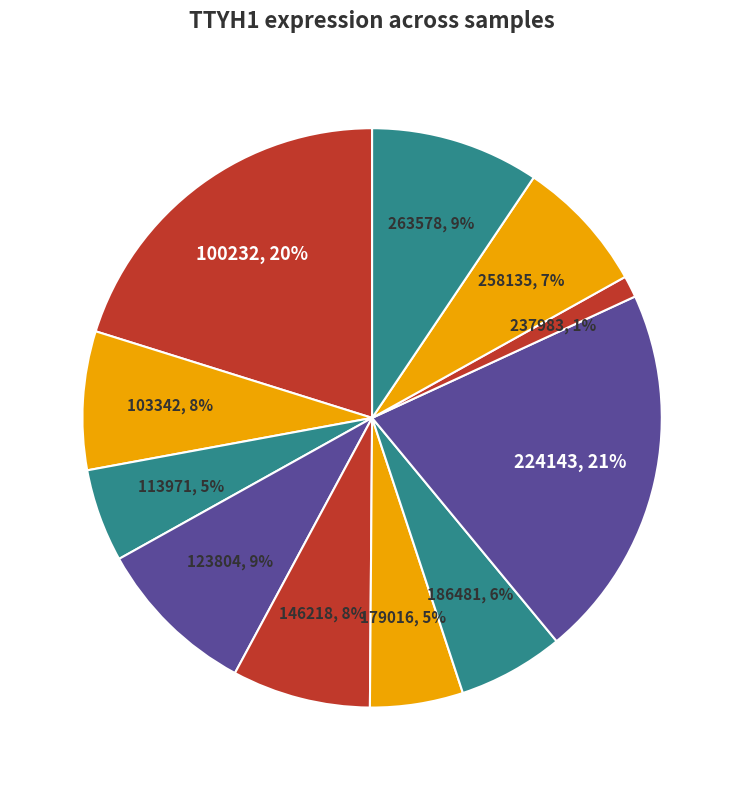

The 146218 slice represents 8% of the pie. True or false?

True